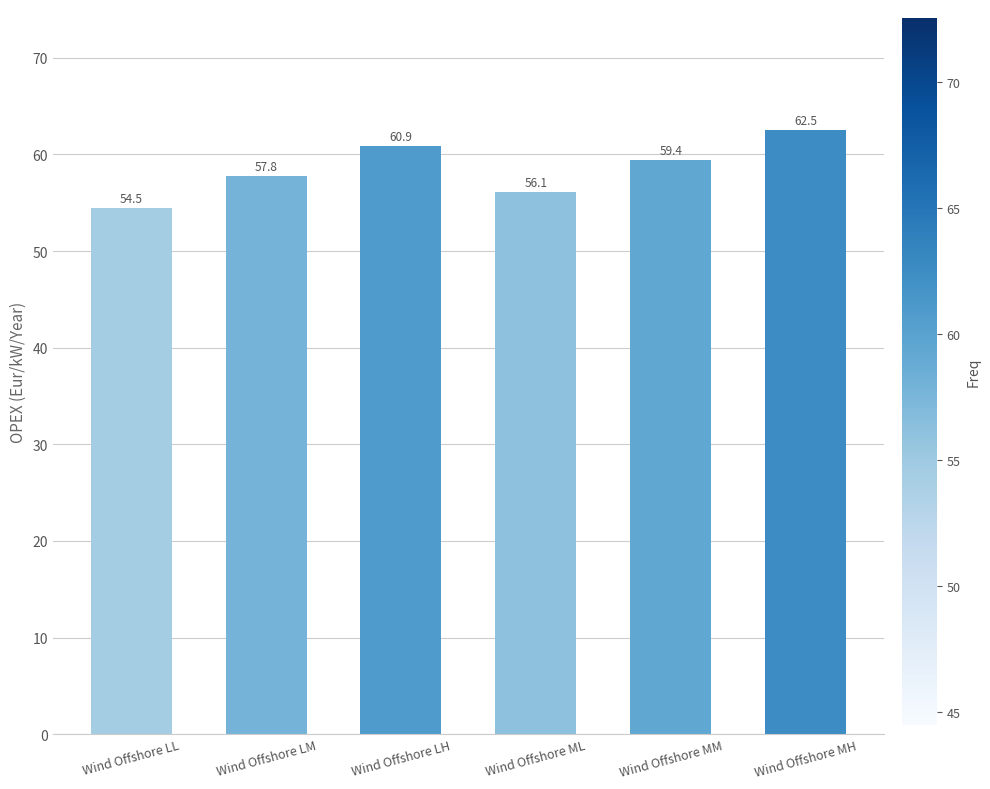

What is the minimum value shown in the chart?

54.5